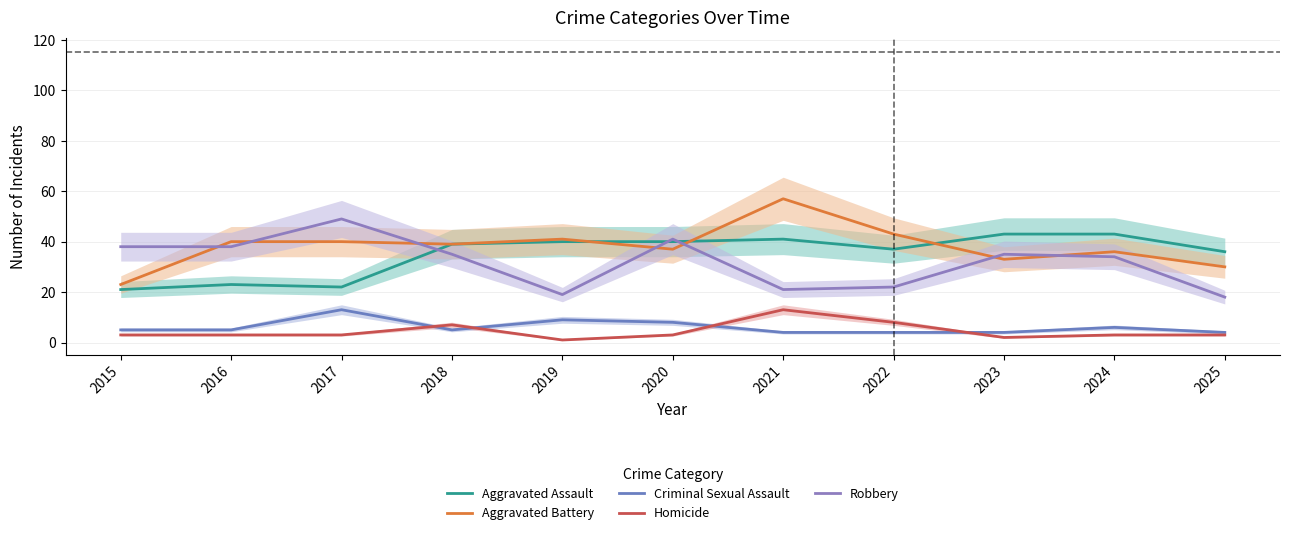

At which category does Aggravated Assault reach its first local valley?

2017